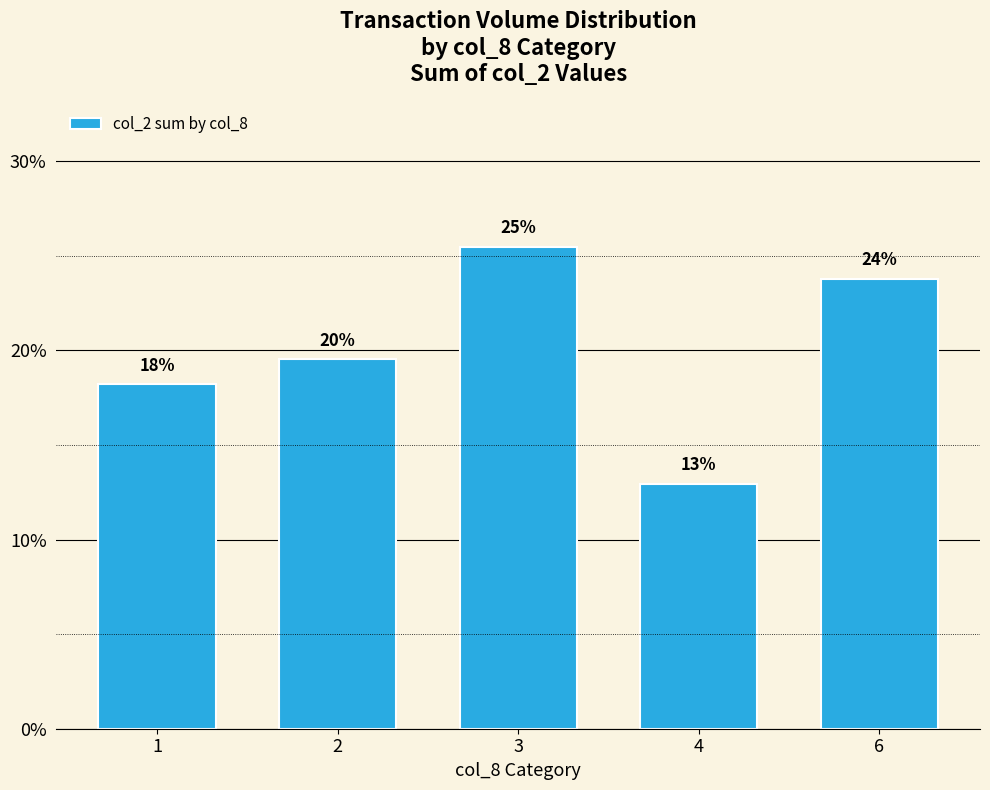

Rank the categories by value from highest to lowest.

3, 6, 2, 1, 4